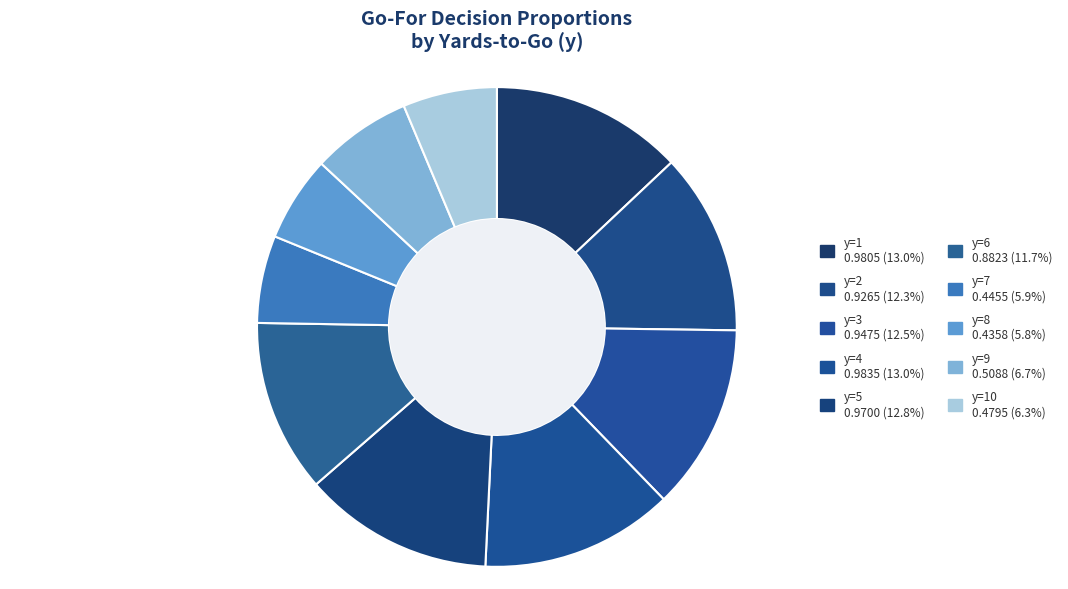

What is the largest slice in the pie chart?

y=4